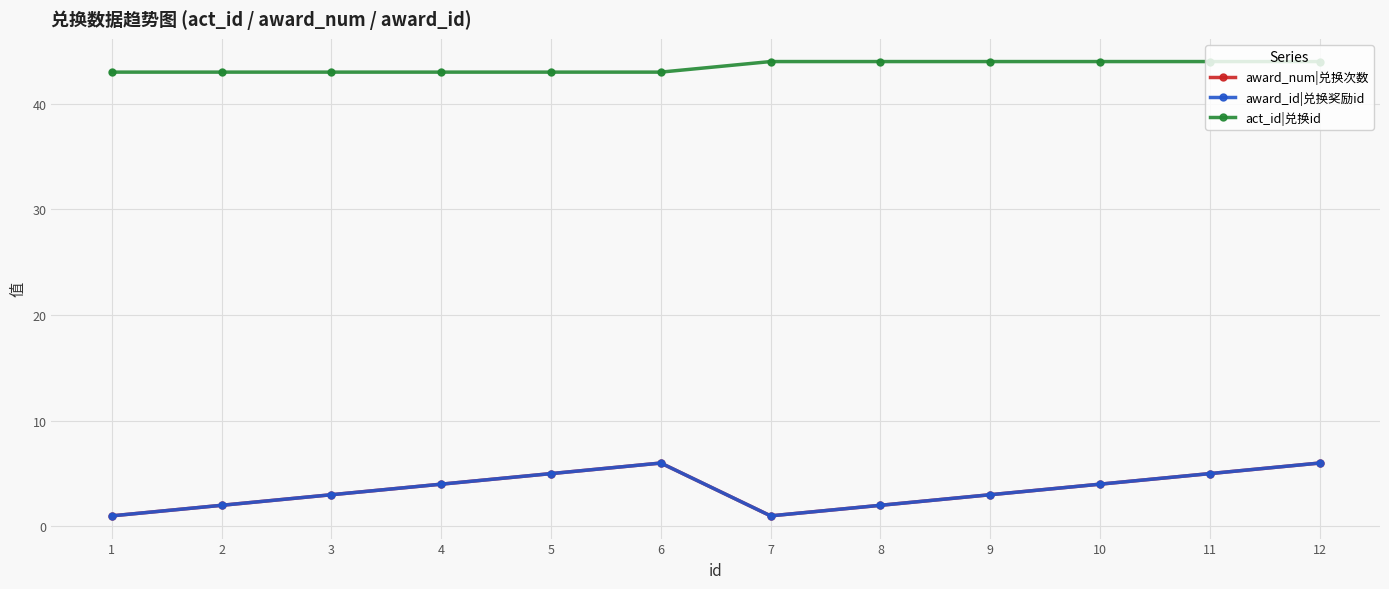

Which series has the largest total across all categories?

act_id|兑换id